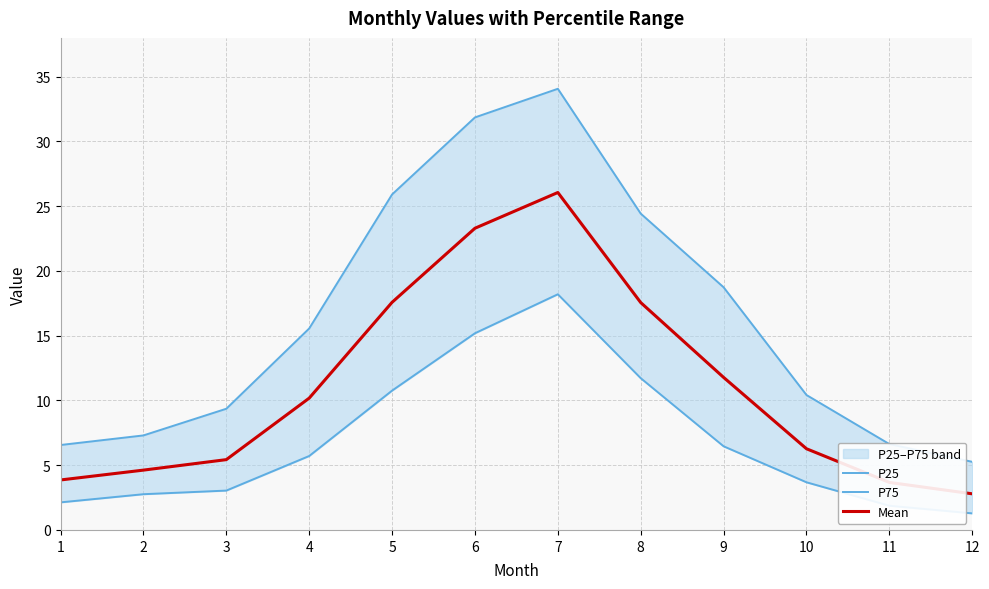

At 5, list the series in order from largest to smallest.

P75, Mean, P25